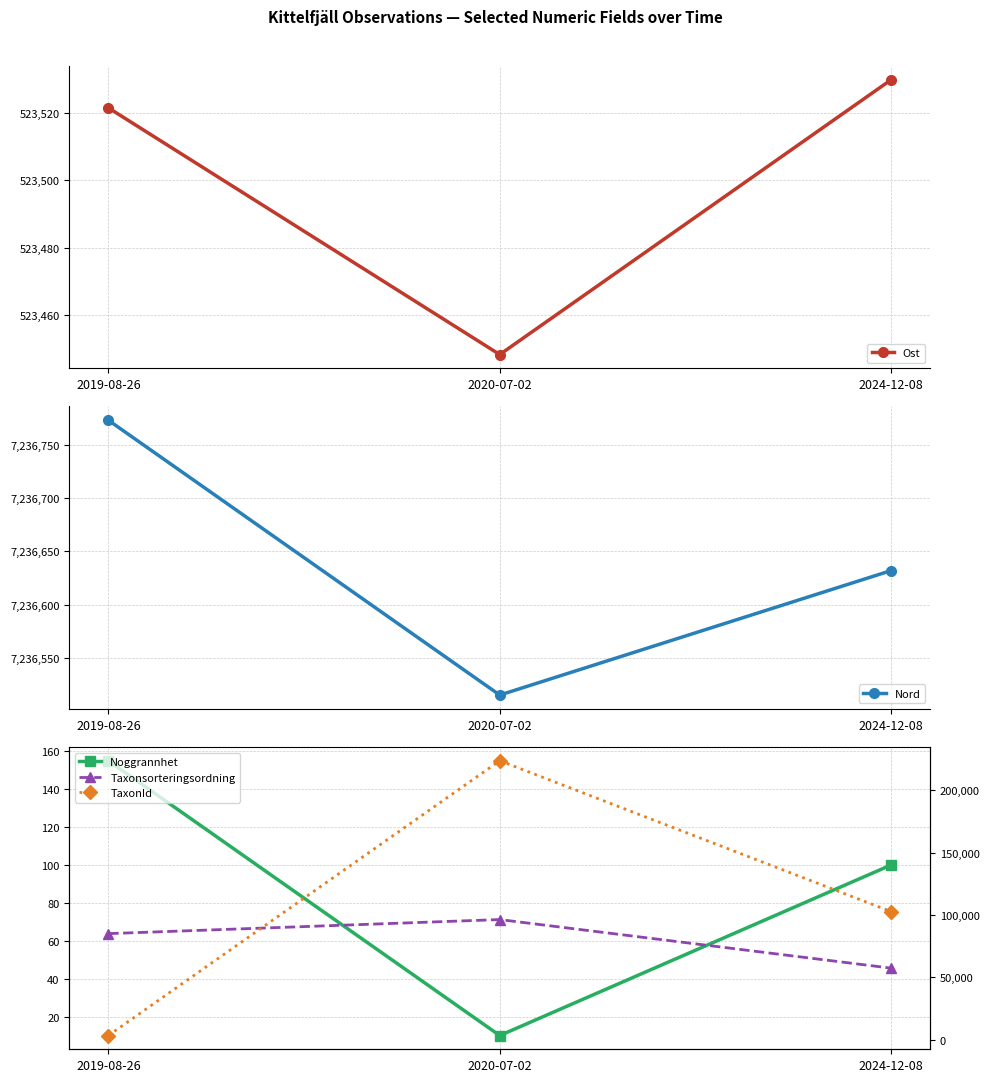

What value does the Nord series have at 2020-07-02?

7236515.2